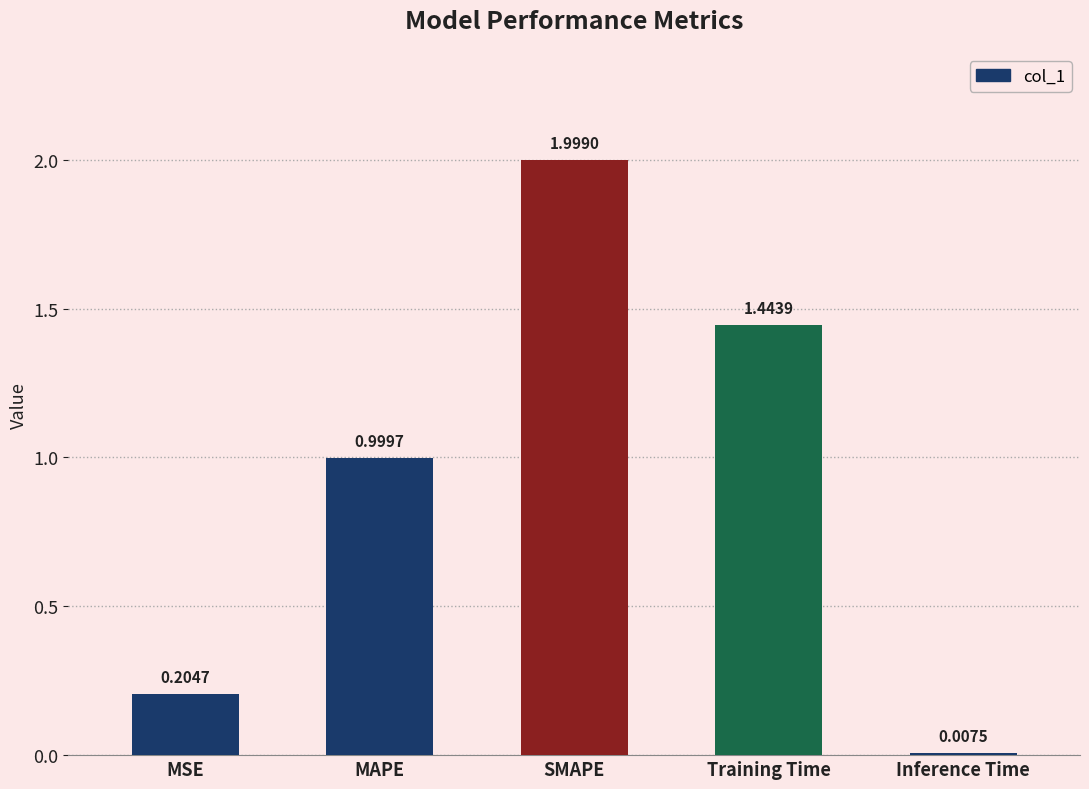

List the labels in order of value, largest first.

SMAPE, Training Time, MAPE, MSE, Inference Time